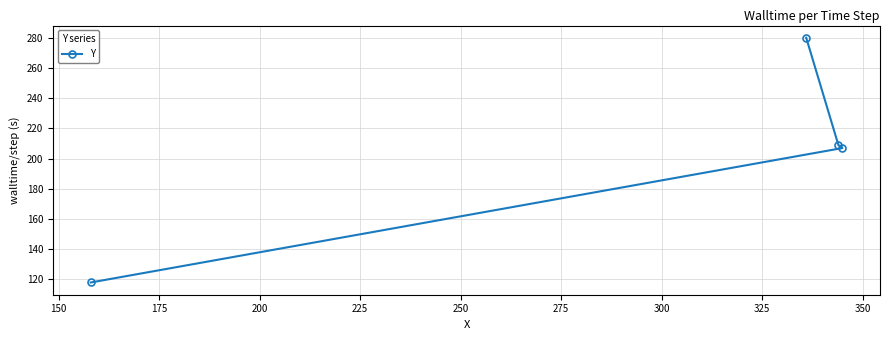

What is the maximum value shown in the chart?

280